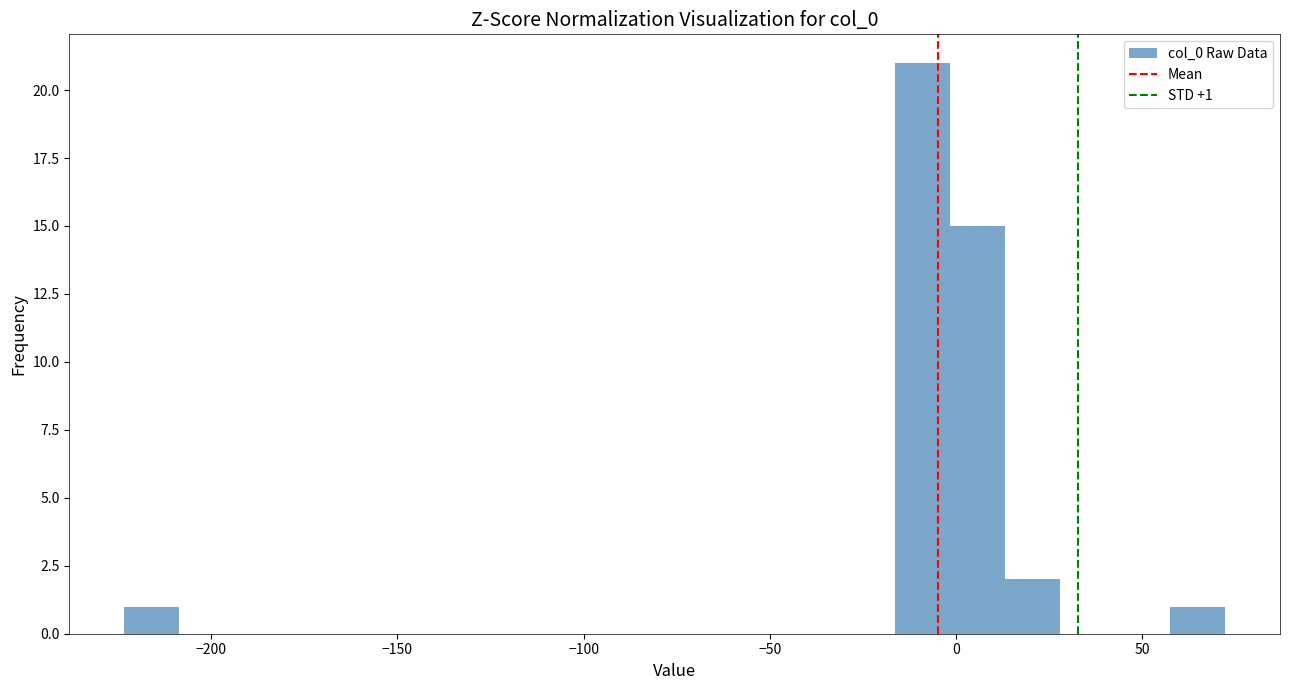

Read against the x-axis, roughly where is the centre of the tallest bar?

-10